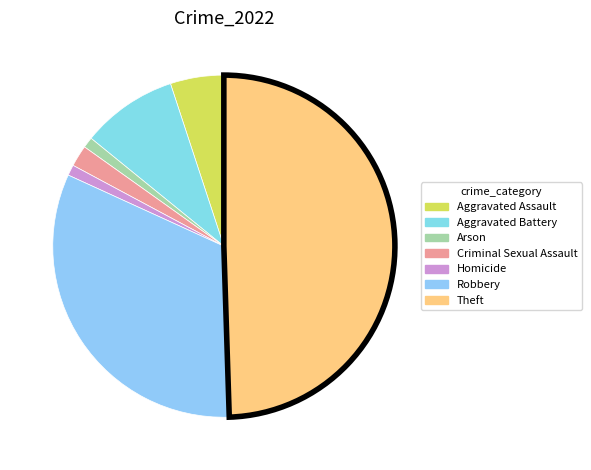

Rank the categories by value from highest to lowest.

Theft, Robbery, Aggravated Battery, Aggravated Assault, Criminal Sexual Assault, Arson, Homicide